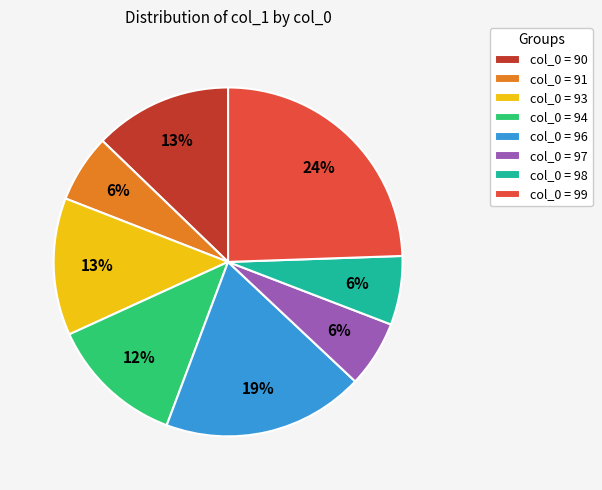

Do col_0 = 90 and col_0 = 91 together represent more than half of the pie?

No